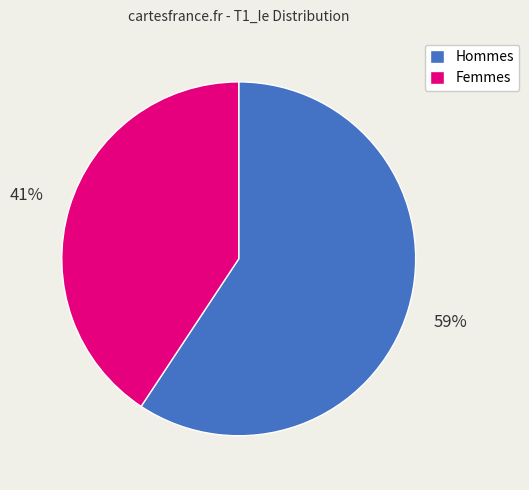

Rank the categories by value from highest to lowest.

Hommes, Femmes